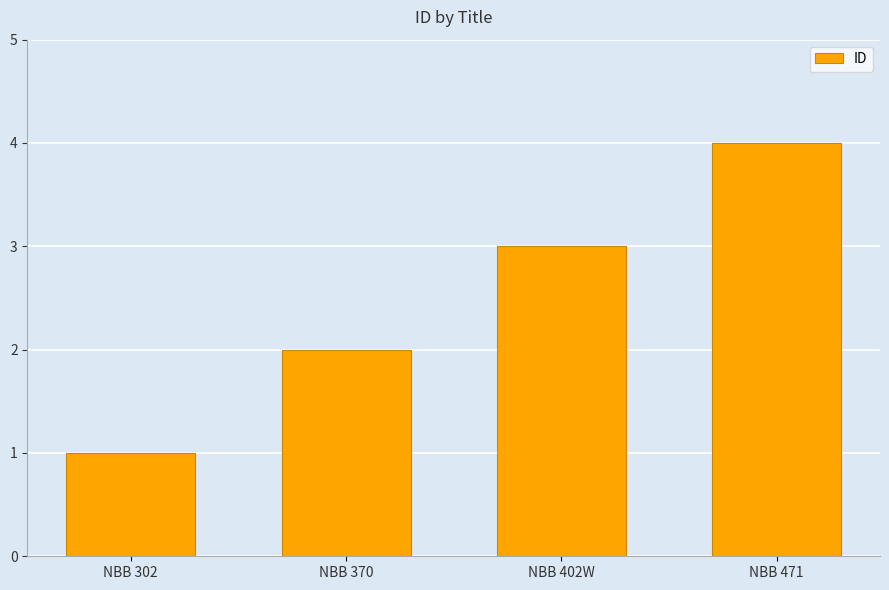

How many values are between 2 and 4?

3